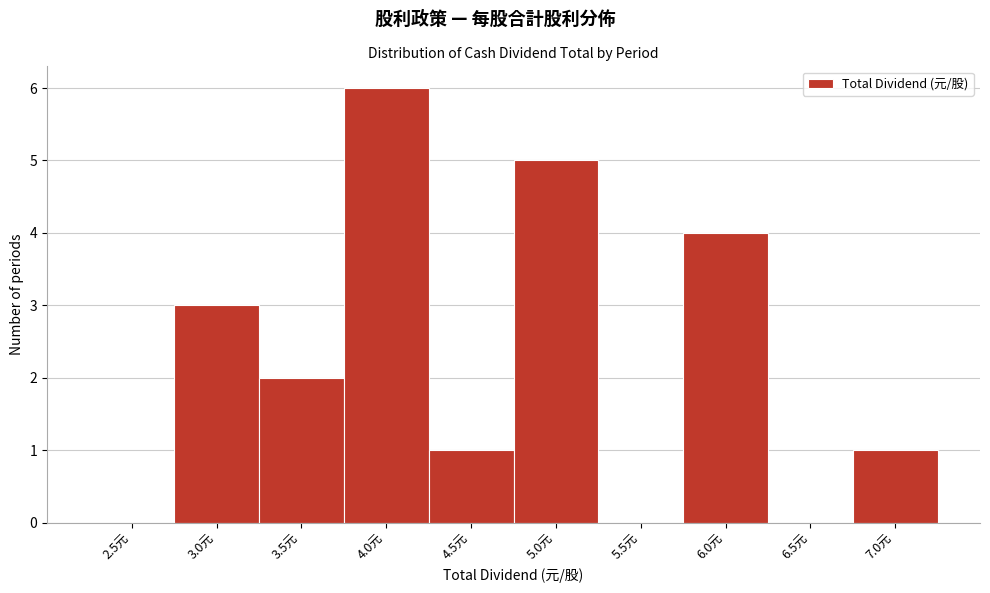

Reading left to right, extract all data points from this chart.

2.5元=0	3.0元=3	3.5元=2	4.0元=6	4.5元=1	5.0元=5	5.5元=0	6.0元=4	6.5元=0	7.0元=1